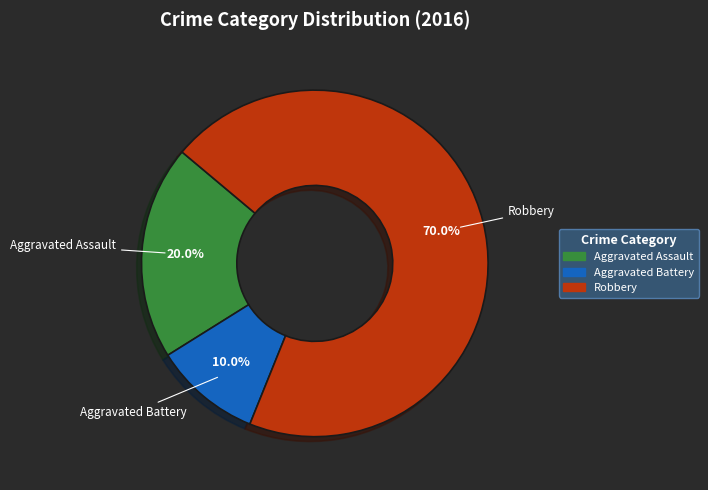

Which slice represents more than half of the pie?

Robbery